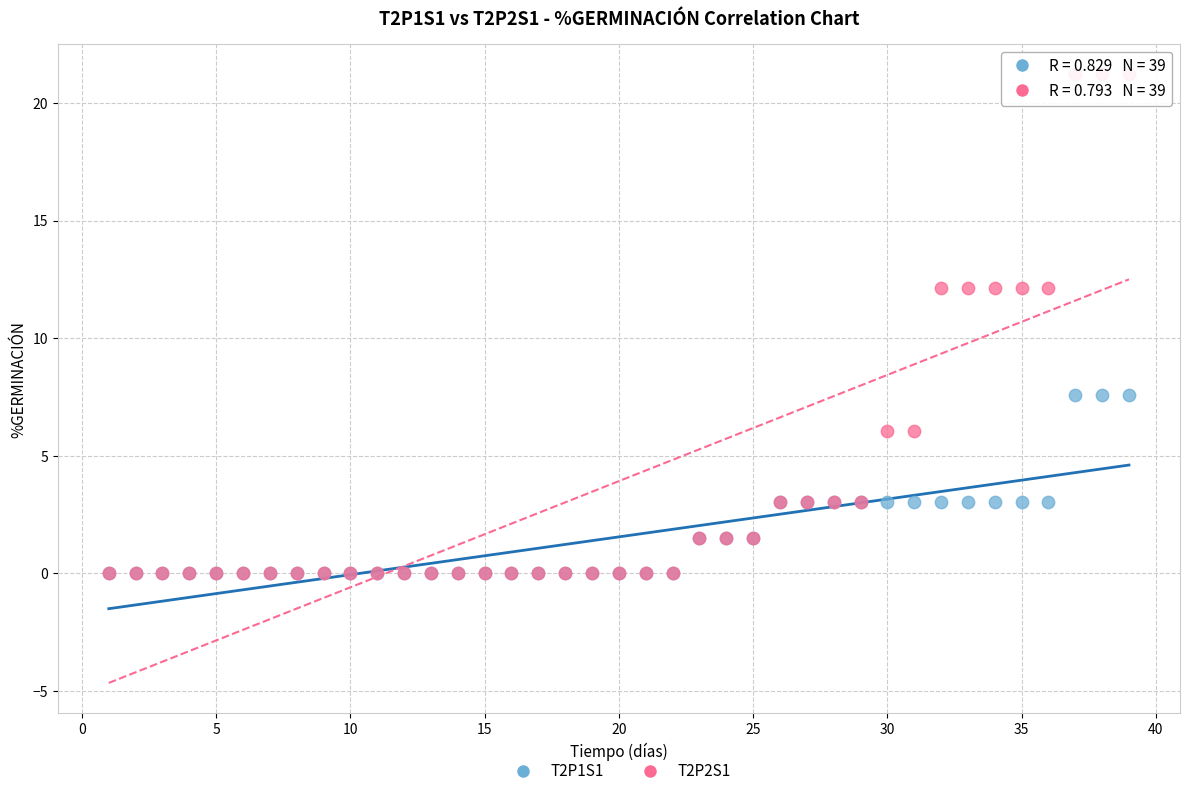

What are all the series names shown in the legend?

T2P1S1, T2P2S1